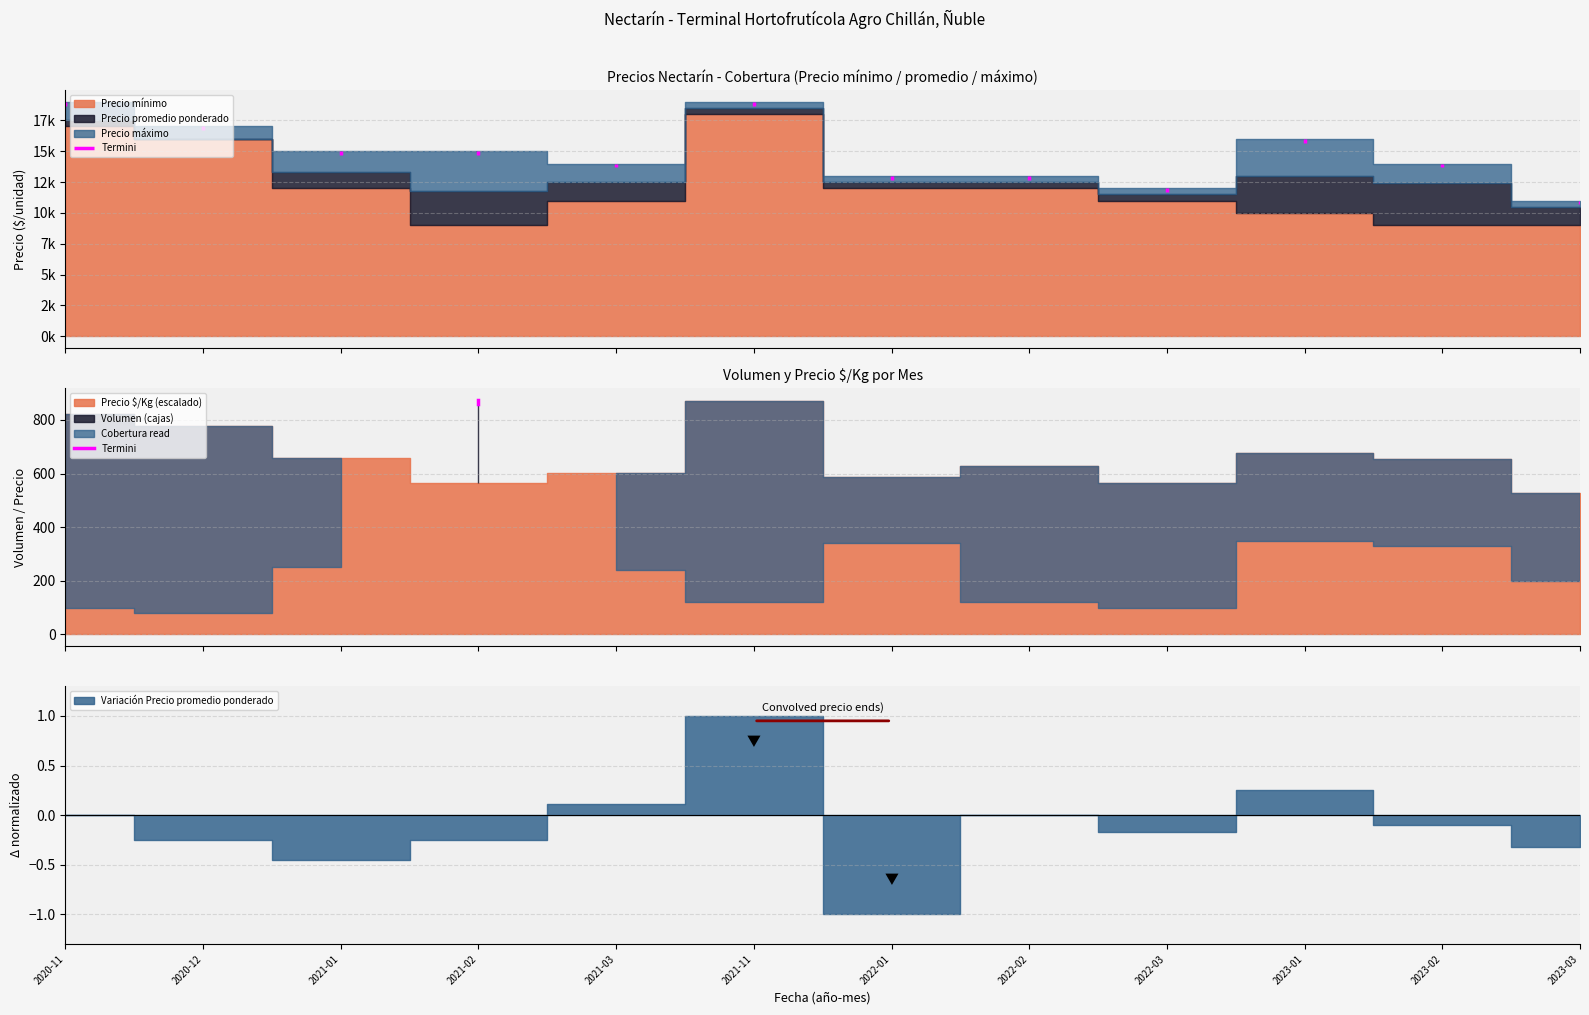

What is the value of the 1st point from the left?

860